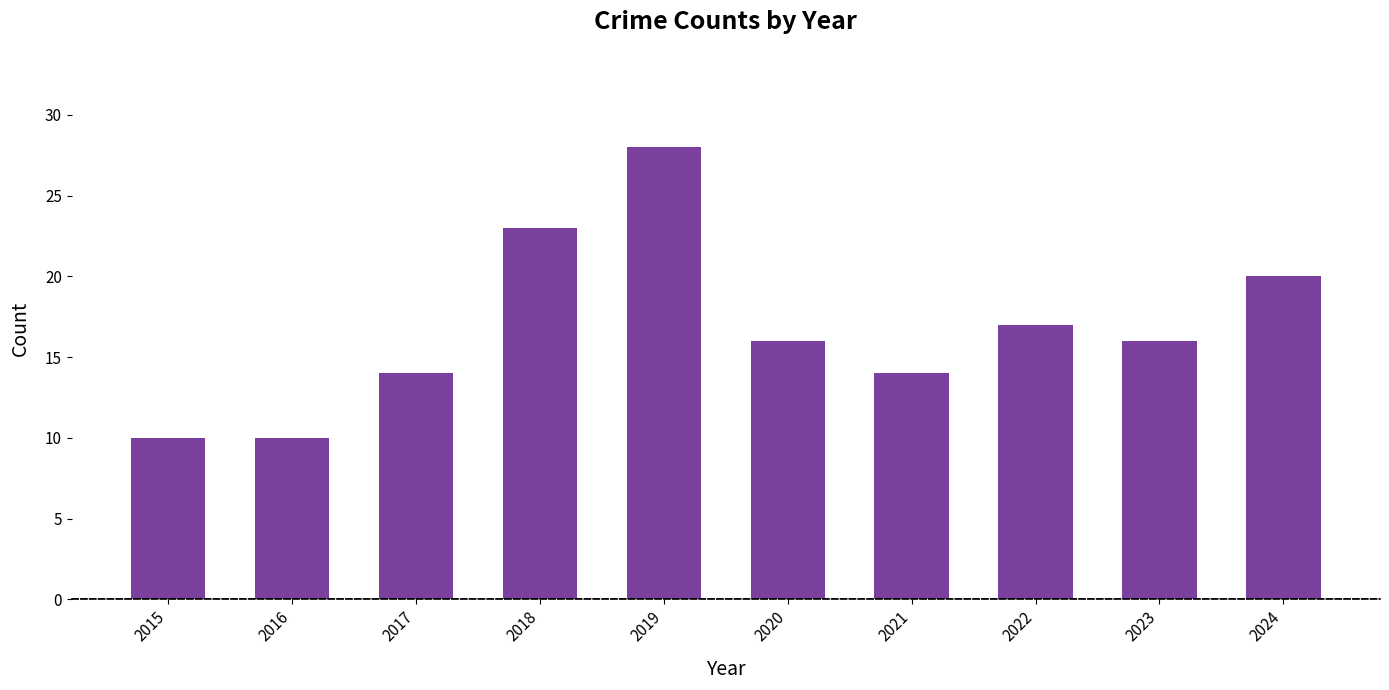

Are the bars horizontal?

No